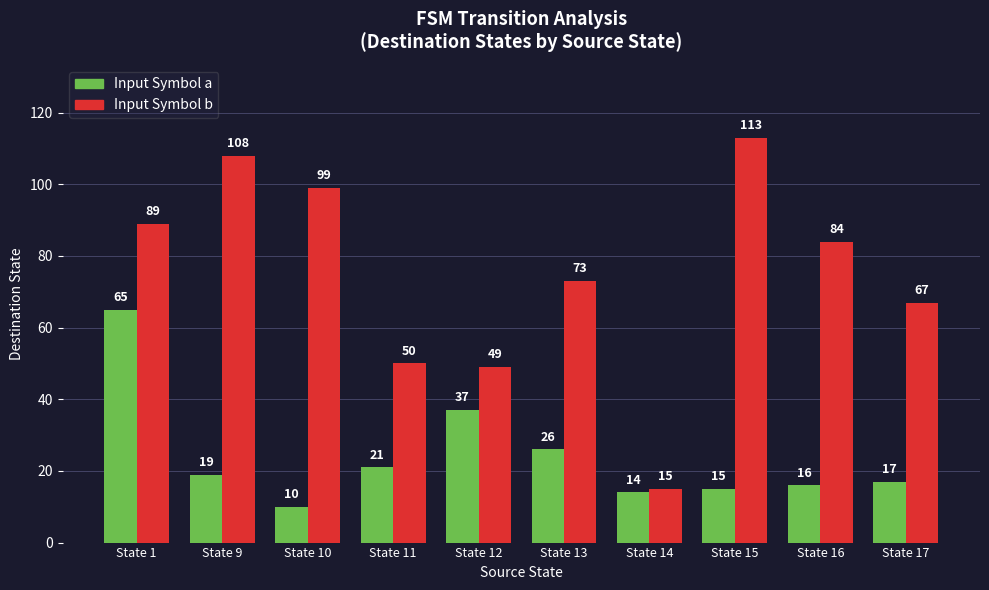

Which series has the largest total across all categories?

Input Symbol b